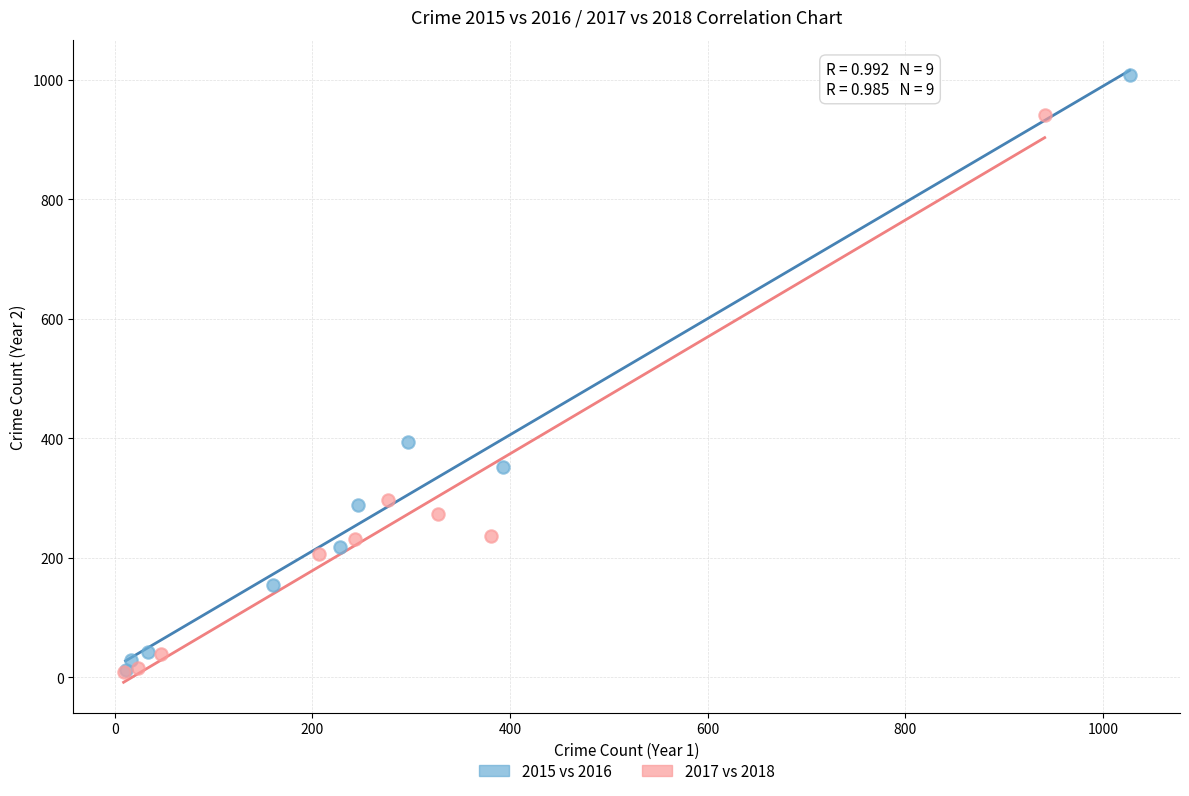

Which series reaches the maximum Y coordinate?

2015 vs 2016